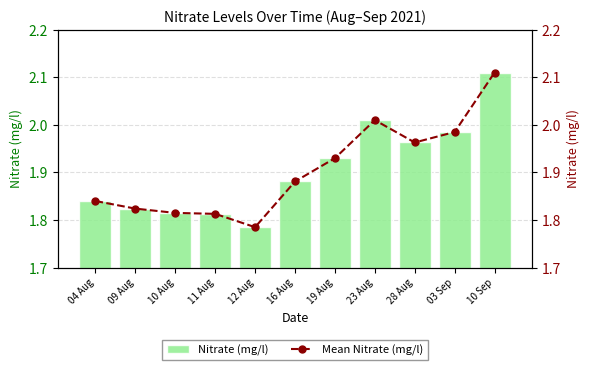

Count the number of data series in this chart.

2